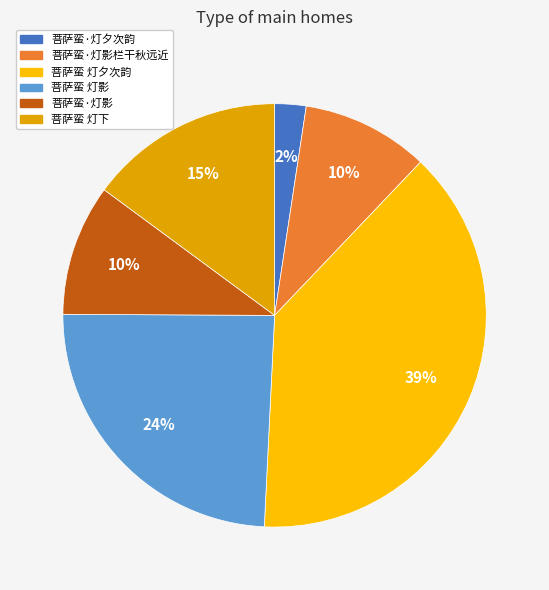

What is the ratio of the value at 菩萨蛮 灯影 to the value at 菩萨蛮 灯夕次韵?

0.6